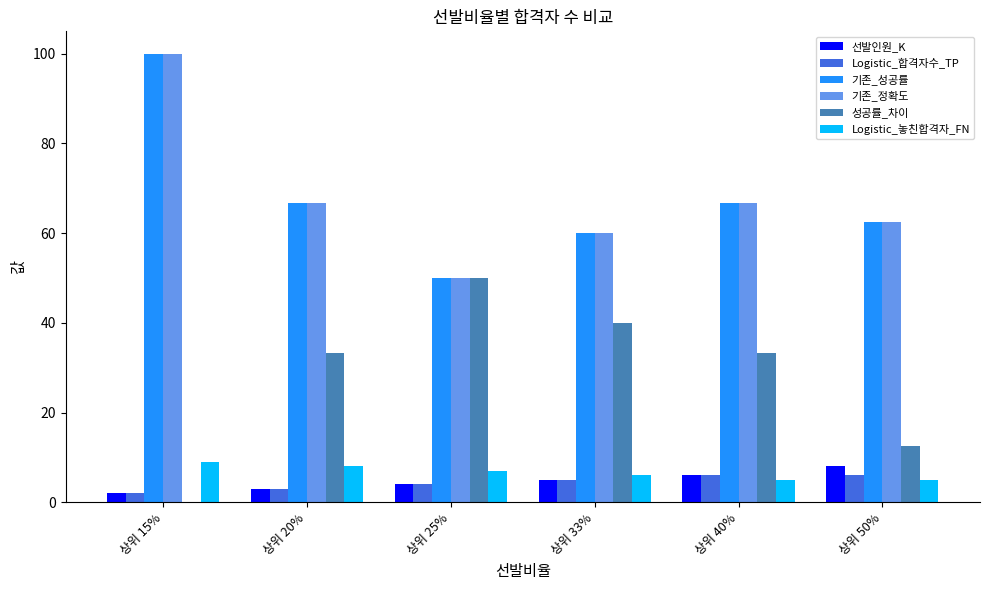

What is the sum of the 성공률_차이 values at 상위 40% and 상위 33%?

73.3